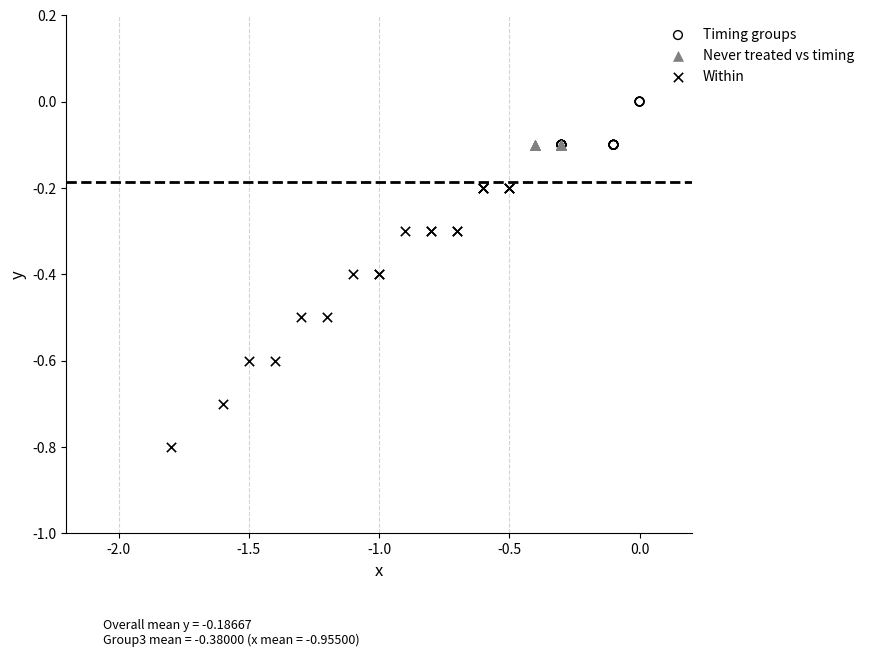

Which series reaches the maximum Y coordinate?

Timing groups